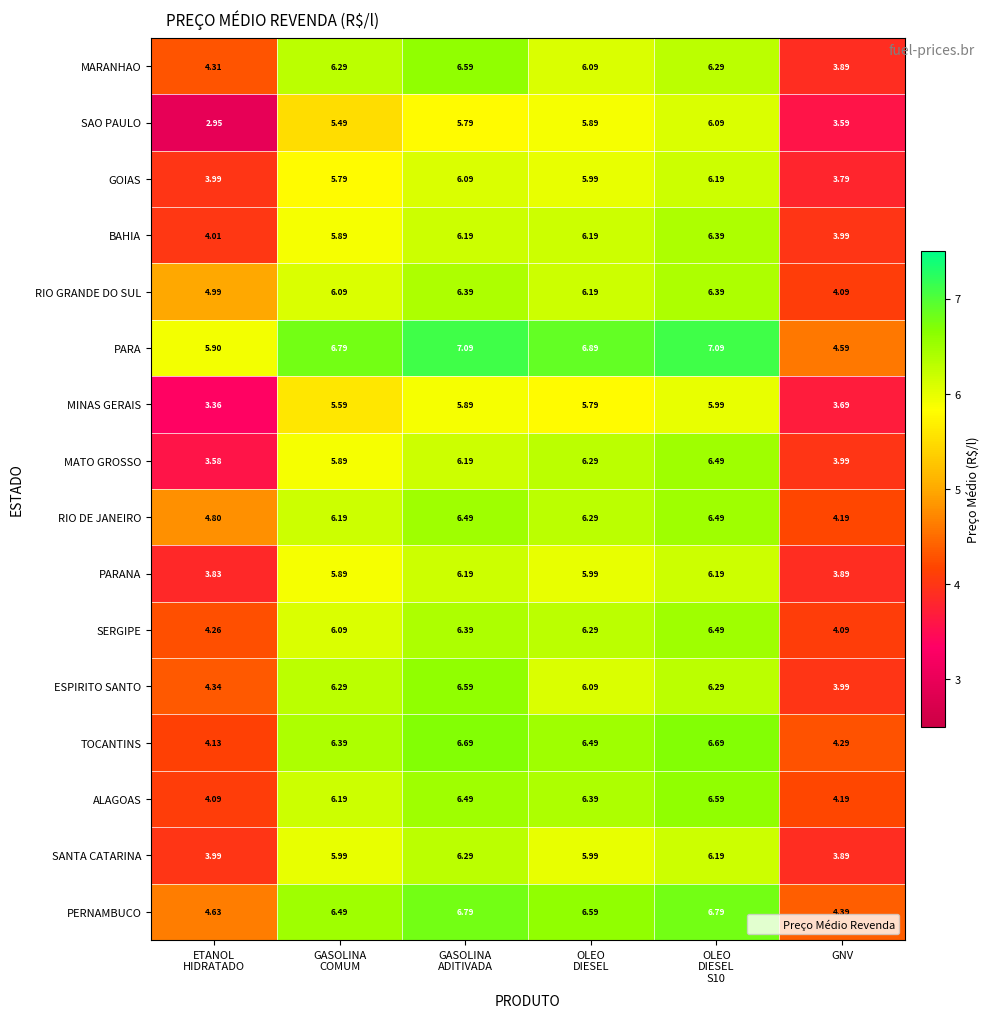

Which series has the largest range (max minus min)?

SAO PAULO